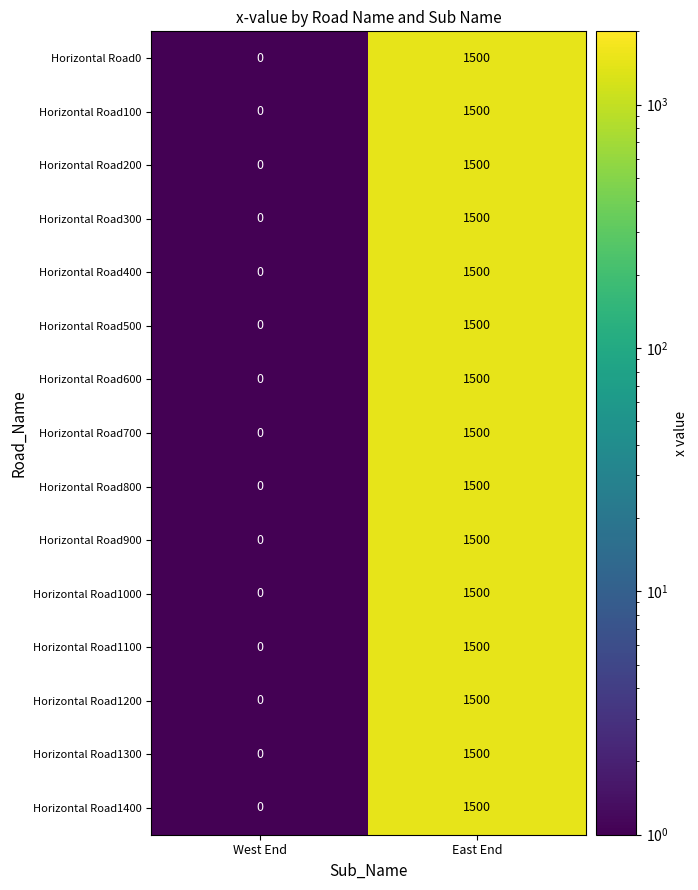

The Horizontal Road500 series shows 1500 at East End. True or false?

True